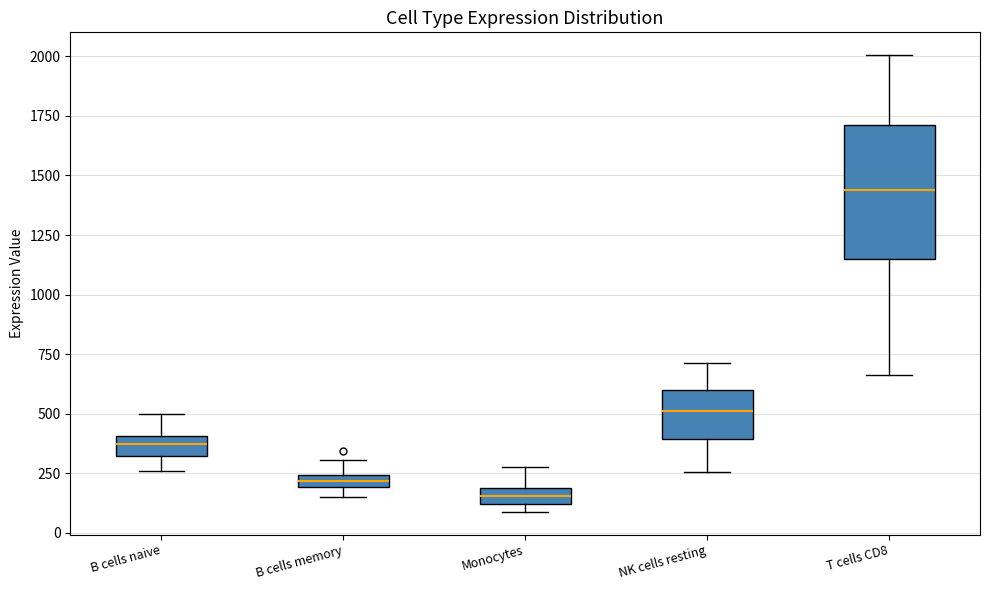

Which box has the lowest median line?

Monocytes